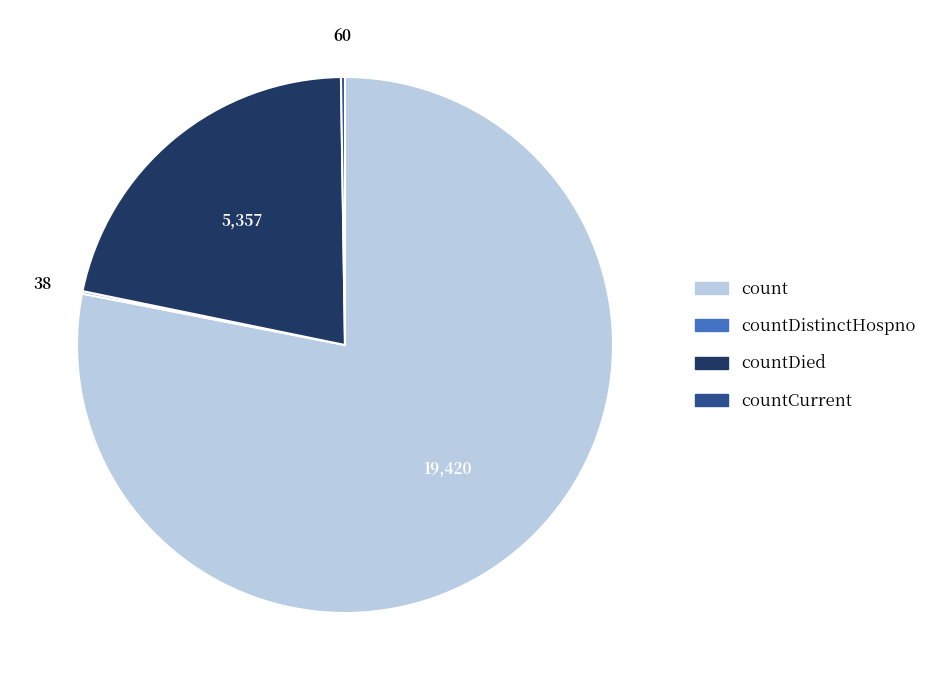

Does any single category account for the majority?

Yes